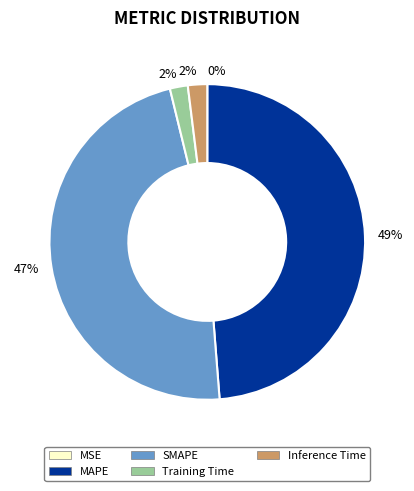

To the nearest percent, what percentage of the pie is Training Time?

2%